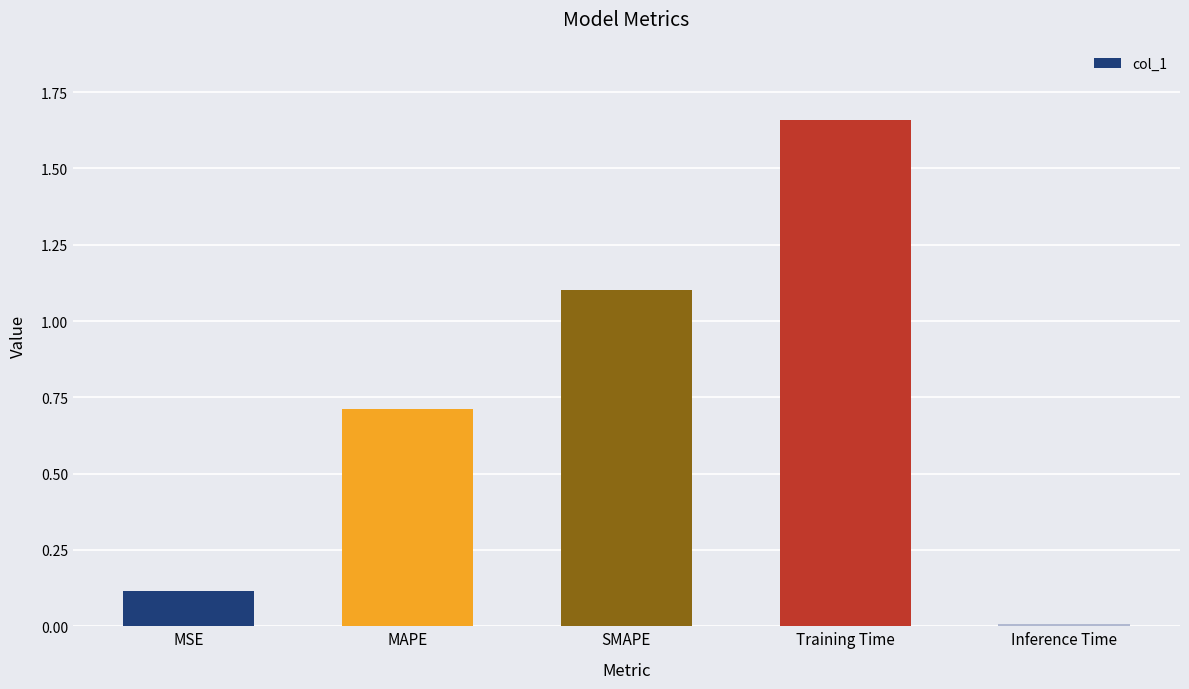

What is the sum of all values?

3.6